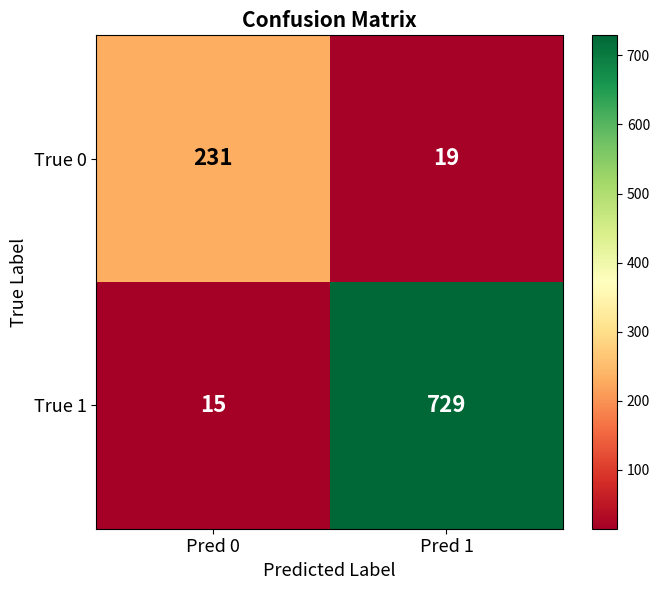

Which series has the largest total across all categories?

True 1